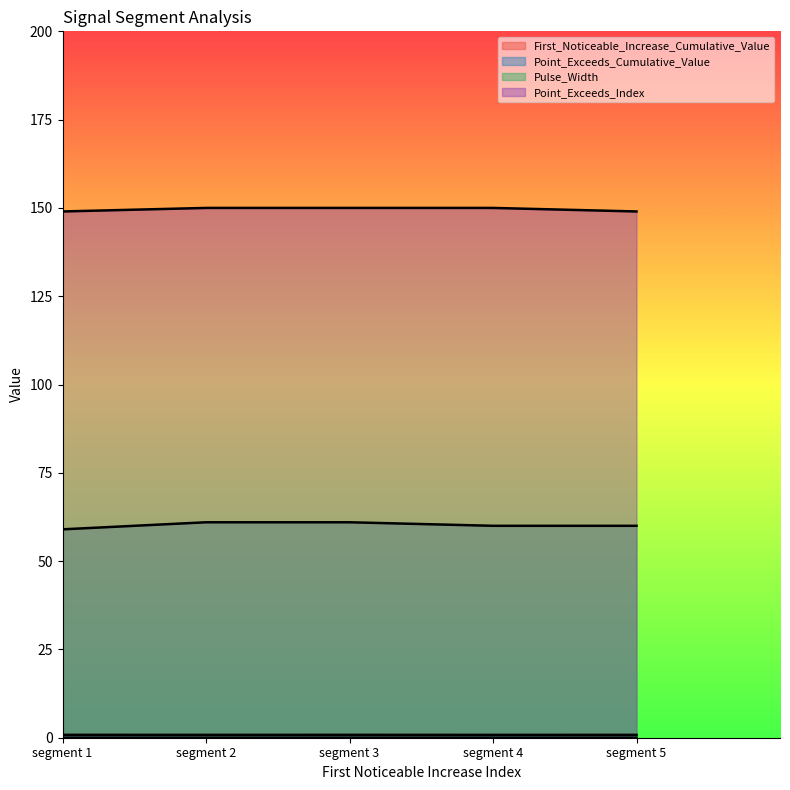

What is the total value across all series at segment 3?

211.8